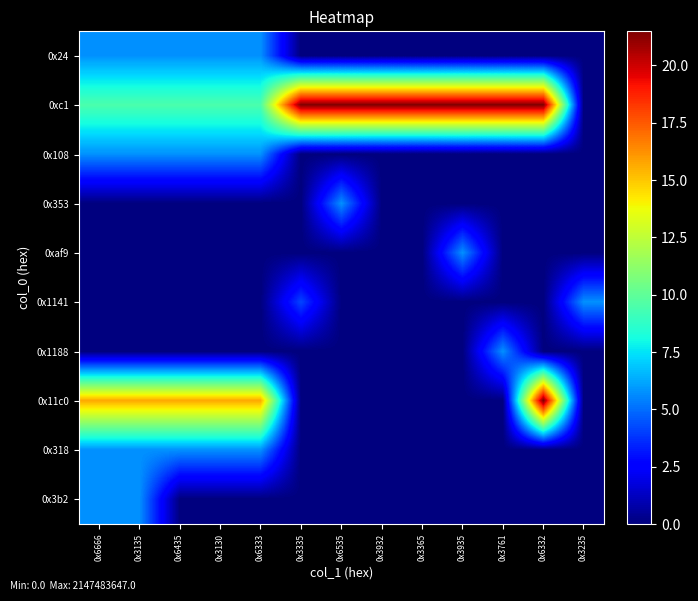

Reading right to left, list all the values displayed in this chart.

0x24: 0x3235=0.0	0x6332=0.0	0x3761=0.0	0x3935=0.0	0x3365=0.0	0x3932=0.0	0x6535=0.0	0x3335=0.0	0x6333=5.8	0x3130=5.8	0x6435=5.8	0x3135=5.8	0x6666=5.8
0xc1: 0x3235=0.0	0x6332=21.5	0x3761=21.5	0x3935=21.5	0x3365=21.5	0x3932=21.5	0x6535=21.5	0x3335=21.5	0x6333=9.5	0x3130=9.5	0x6435=9.5	0x3135=9.5	0x6666=9.5
0x108: 0x3235=0.0	0x6332=0.0	0x3761=0.0	0x3935=0.0	0x3365=0.0	0x3932=0.0	0x6535=0.0	0x3335=0.0	0x6333=5.8	0x3130=5.8	0x6435=5.8	0x3135=5.8	0x6666=5.8
0x353: 0x3235=0.0	0x6332=0.0	0x3761=0.0	0x3935=0.0	0x3365=0.0	0x3932=0.0	0x6535=5.8	0x3335=0.0	0x6333=0.0	0x3130=0.0	0x6435=0.0	0x3135=0.0	0x6666=0.0
0xaf9: 0x3235=0.0	0x6332=0.0	0x3761=0.0	0x3935=5.8	0x3365=0.0	0x3932=0.0	0x6535=0.0	0x3335=0.0	0x6333=0.0	0x3130=0.0	0x6435=0.0	0x3135=0.0	0x6666=0.0
0x1141: 0x3235=5.8	0x6332=0.0	0x3761=0.0	0x3935=0.0	0x3365=0.0	0x3932=0.0	0x6535=0.0	0x3335=4.2	0x6333=0.0	0x3130=0.0	0x6435=0.0	0x3135=0.0	0x6666=0.0
0x1188: 0x3235=0.0	0x6332=0.0	0x3761=5.8	0x3935=0.0	0x3365=0.0	0x3932=0.0	0x6535=0.0	0x3335=0.0	0x6333=0.0	0x3130=0.0	0x6435=0.0	0x3135=0.0	0x6666=0.0
0x11c0: 0x3235=0.0	0x6332=21.5	0x3761=0.0	0x3935=0.0	0x3365=0.0	0x3932=0.0	0x6535=0.0	0x3335=0.0	0x6333=15.7	0x3130=15.7	0x6435=15.7	0x3135=15.7	0x6666=15.7
0x318: 0x3235=0.0	0x6332=0.0	0x3761=0.0	0x3935=0.0	0x3365=0.0	0x3932=0.0	0x6535=0.0	0x3335=0.0	0x6333=5.8	0x3130=5.8	0x6435=5.8	0x3135=5.8	0x6666=5.8
0x3b2: 0x3235=0.0	0x6332=0.0	0x3761=0.0	0x3935=0.0	0x3365=0.0	0x3932=0.0	0x6535=0.0	0x3335=0.0	0x6333=0.0	0x3130=0.0	0x6435=0.0	0x3135=5.8	0x6666=5.8